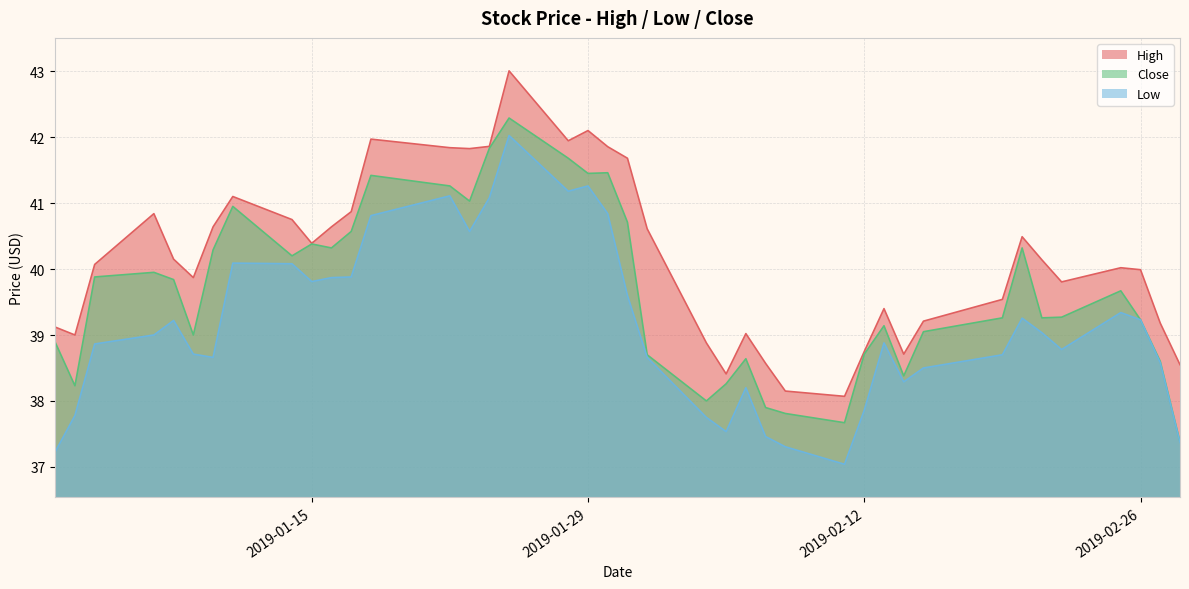

What is the smallest value displayed?

37.0